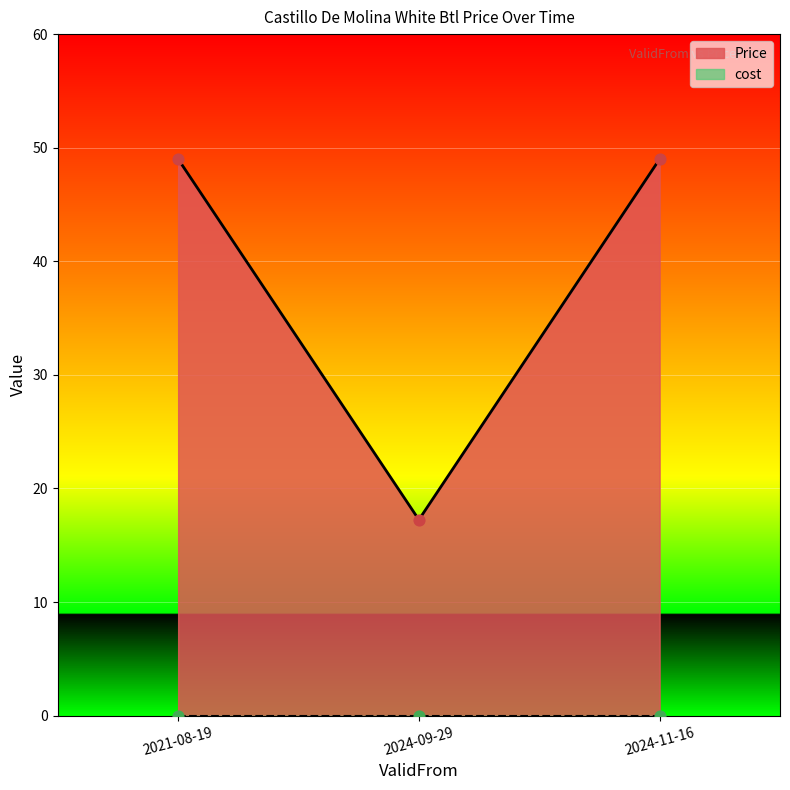

Approximately how many times larger is the value at 2021-08-19 compared to 2024-11-16?

1.0